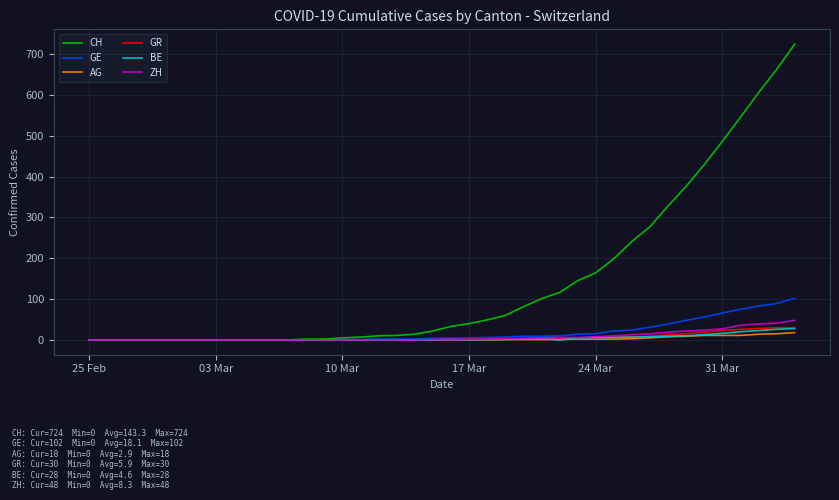

What is the highest value of the ZH series?

48